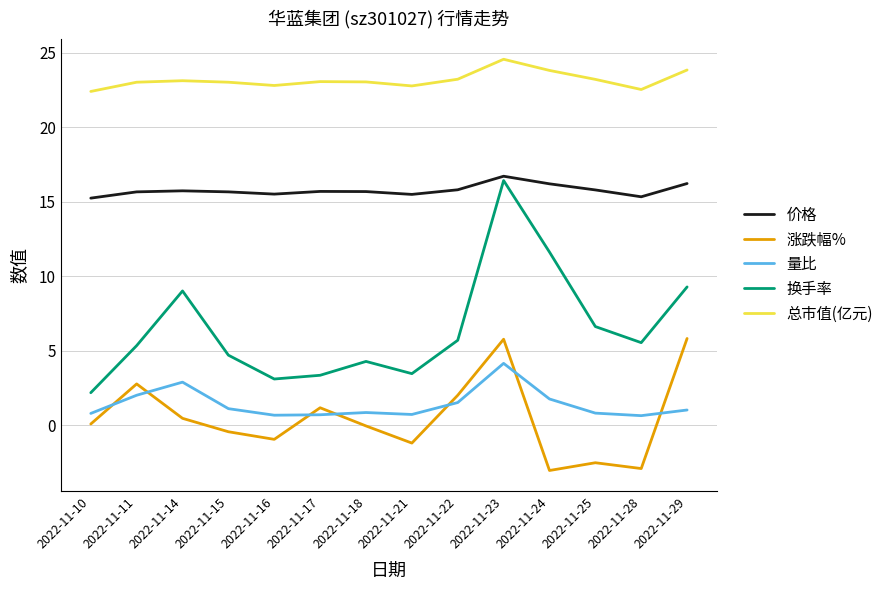

What is the average value of the 总市值(亿元) series?

23.2